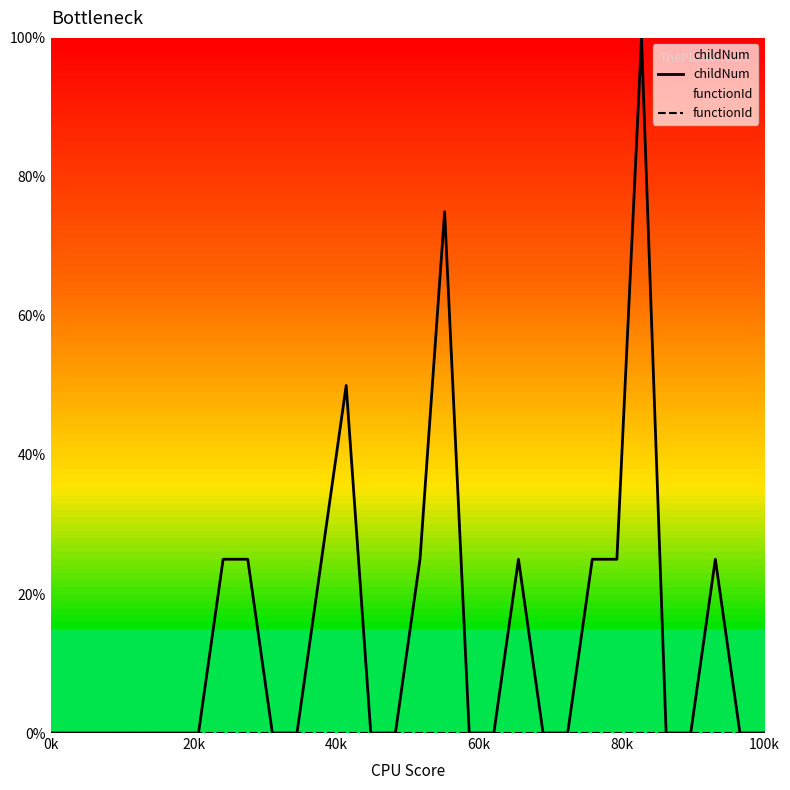

Which series has the widest spread of values?

childNum